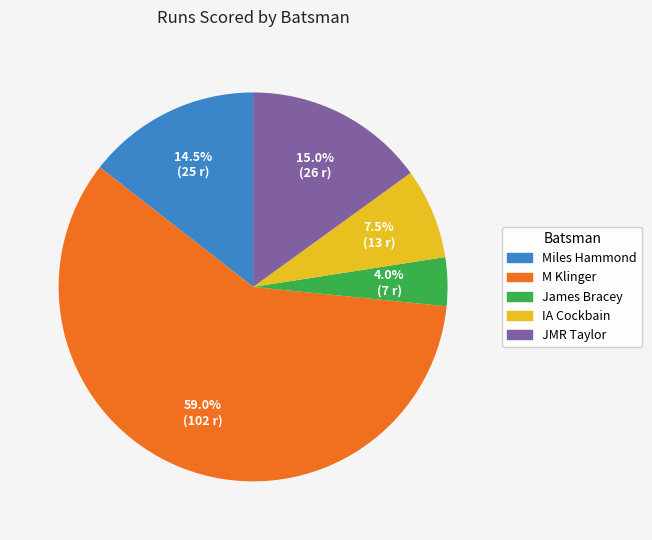

What is the ratio of the value at IA Cockbain to the value at Miles Hammond?

0.5